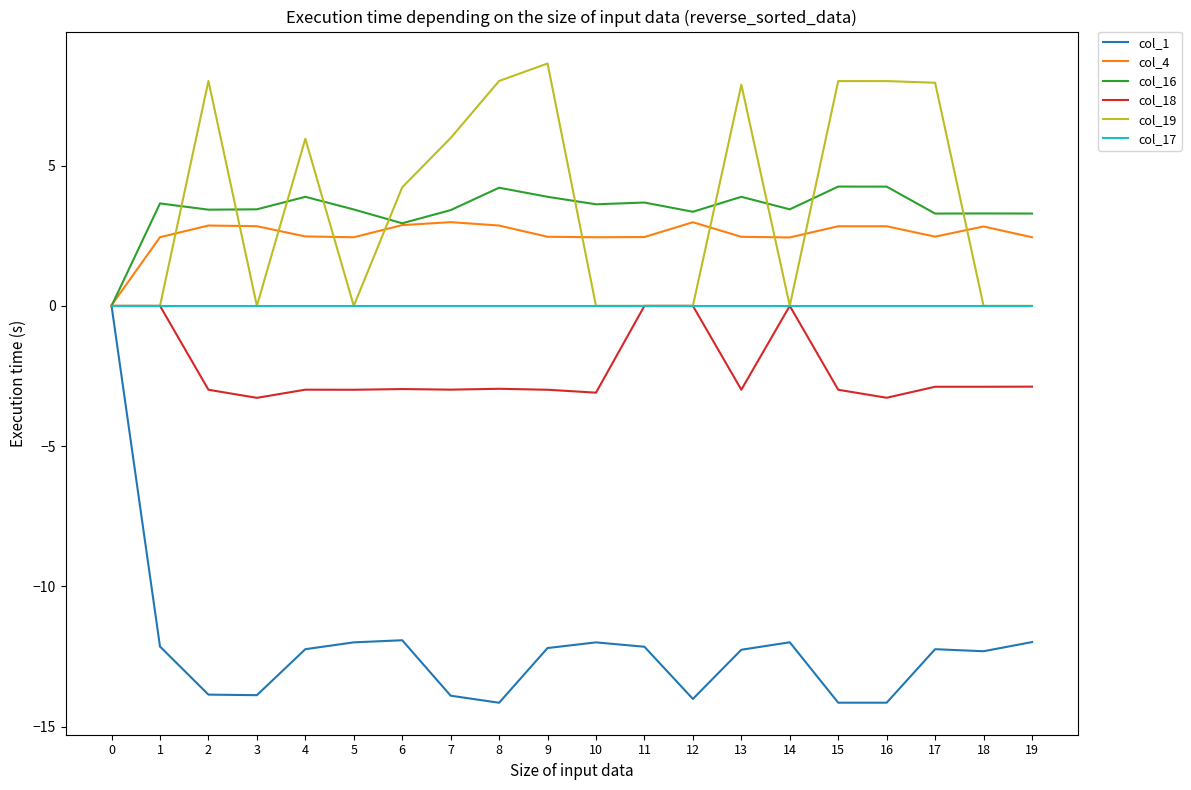

What is the sum of all col_18 values?

-45.1